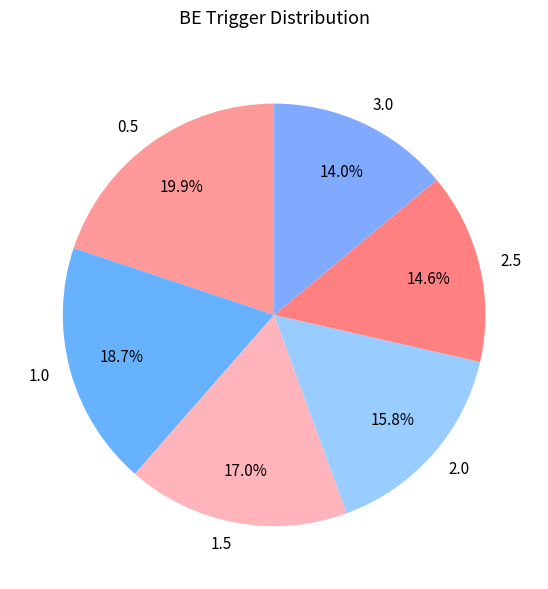

To the nearest percent, what is the difference between the 2.0 and 1.0 slice percentages?

3%